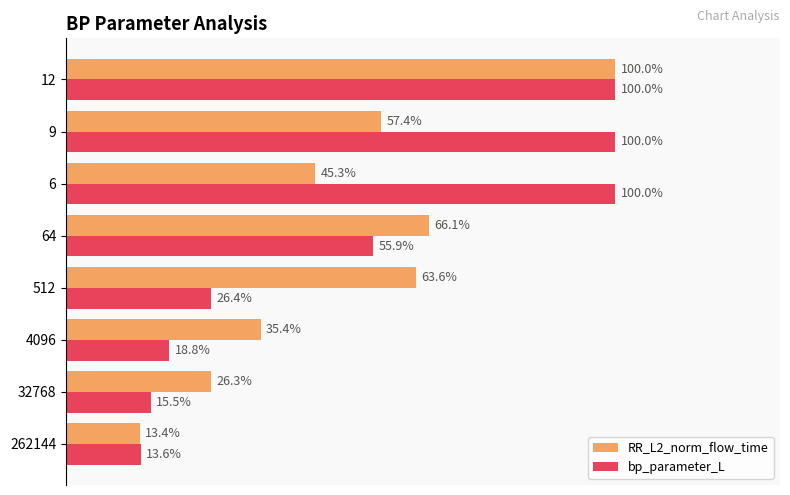

Which series has the largest range (max minus min)?

RR_L2_norm_flow_time